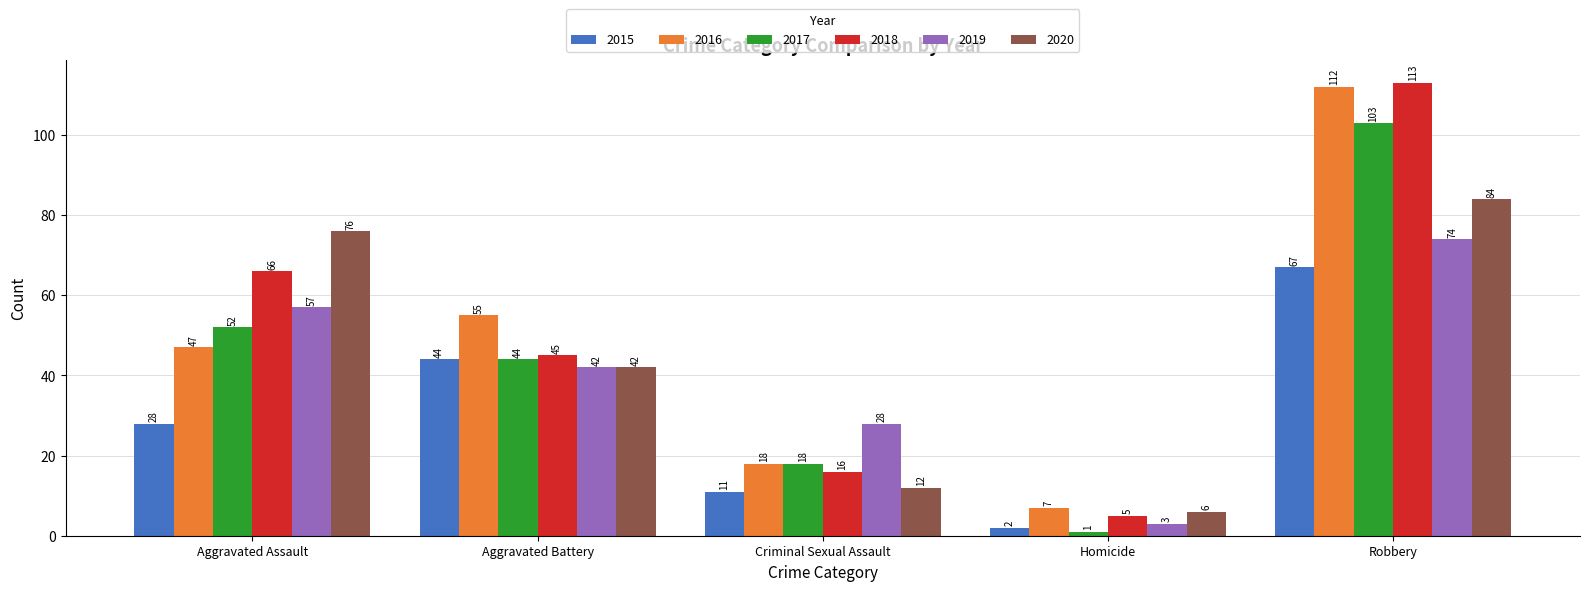

What position from the right is Criminal Sexual Assault?

3